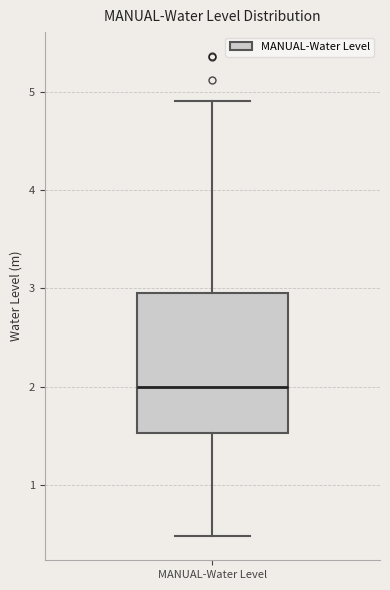

Read this box plot against the y-axis: the position of the median line, the range covered by the box, and the ends of both whiskers. The values are not printed on the chart, so give them approximately, as read against the axis.

median 2.0, box 1.5 to 3.0, whiskers 0.5 to 4.9